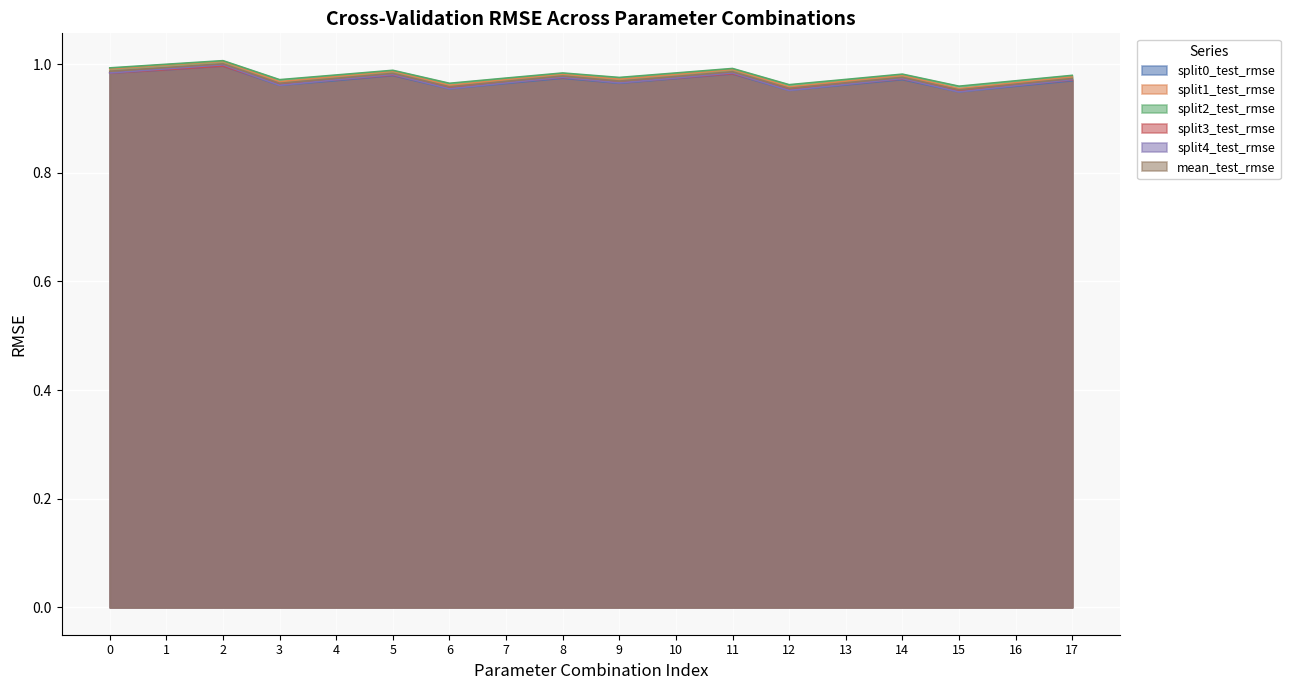

Which series has the largest range (max minus min)?

split1_test_rmse